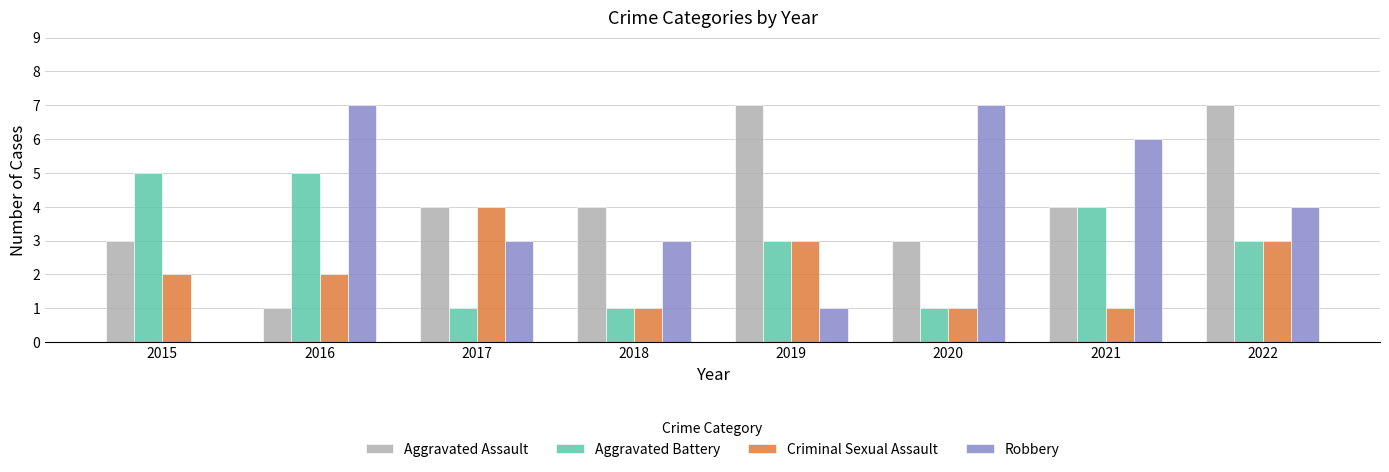

What is the sum of all Robbery values?

31